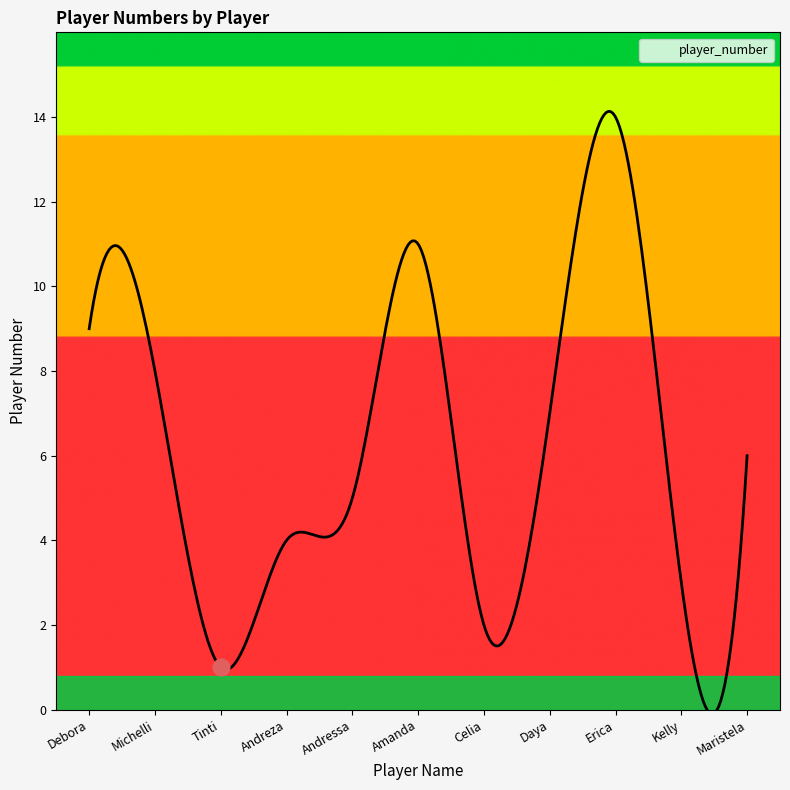

What is the greatest value displayed?

14.1